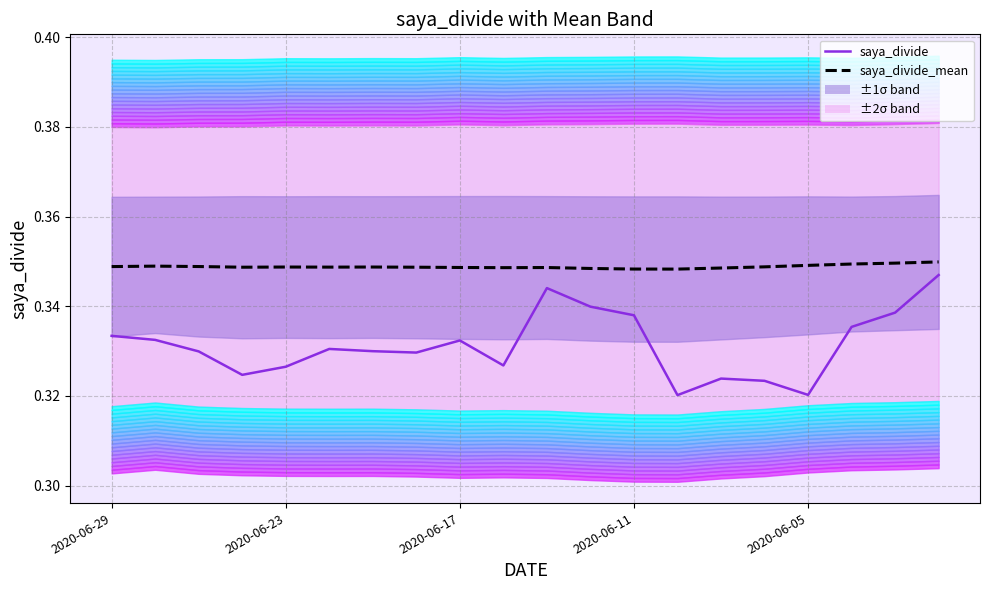

The value of saya_divide_mean at 15 is 0.3. True or false?

True